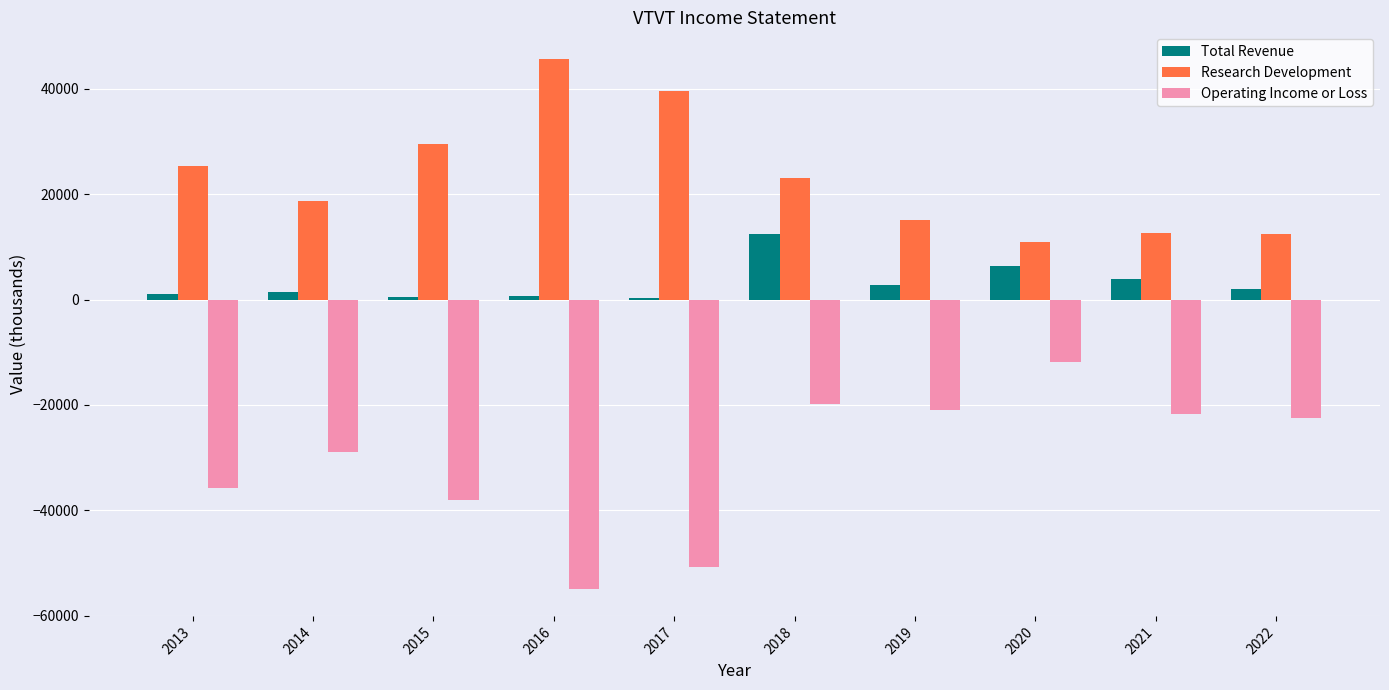

What is the maximum value for Total Revenue?

12400